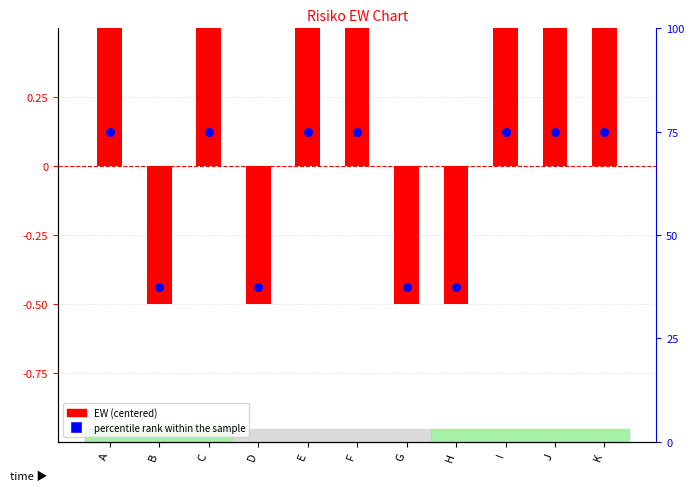

At how many categories does at least one series exceed 72?

7